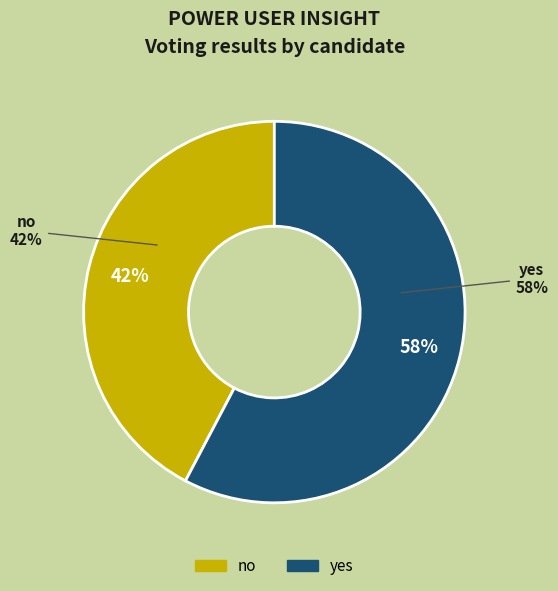

The yes slice represents 66% of the pie. True or false?

False